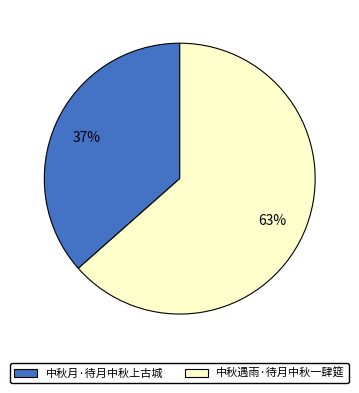

The 中秋遇雨·待月中秋一肆筵 slice represents 75% of the pie. True or false?

False